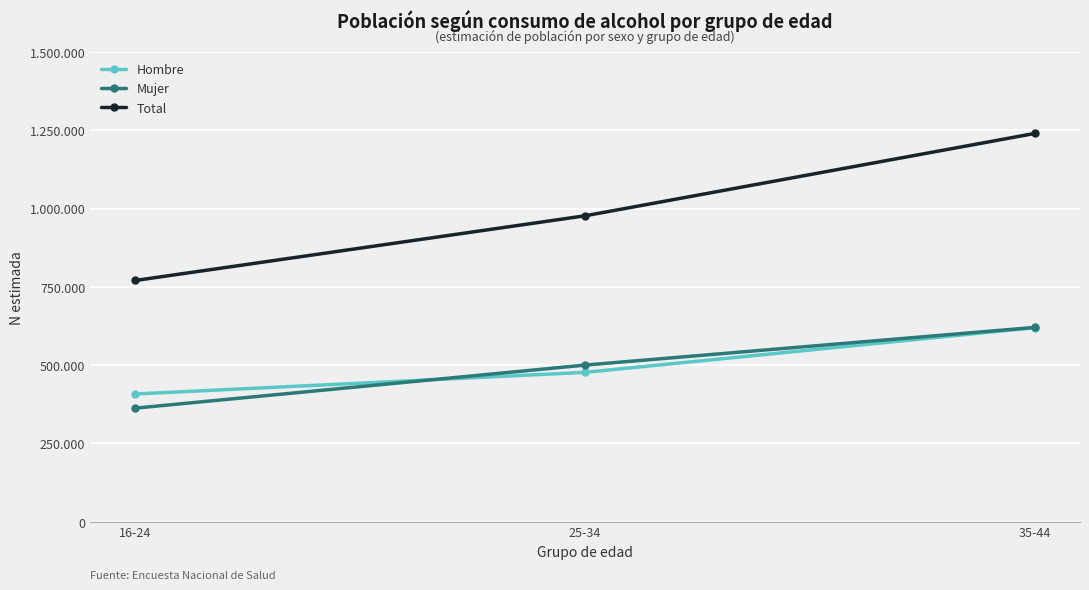

What is the value of the Hombre point at the 1st from the left?

407793